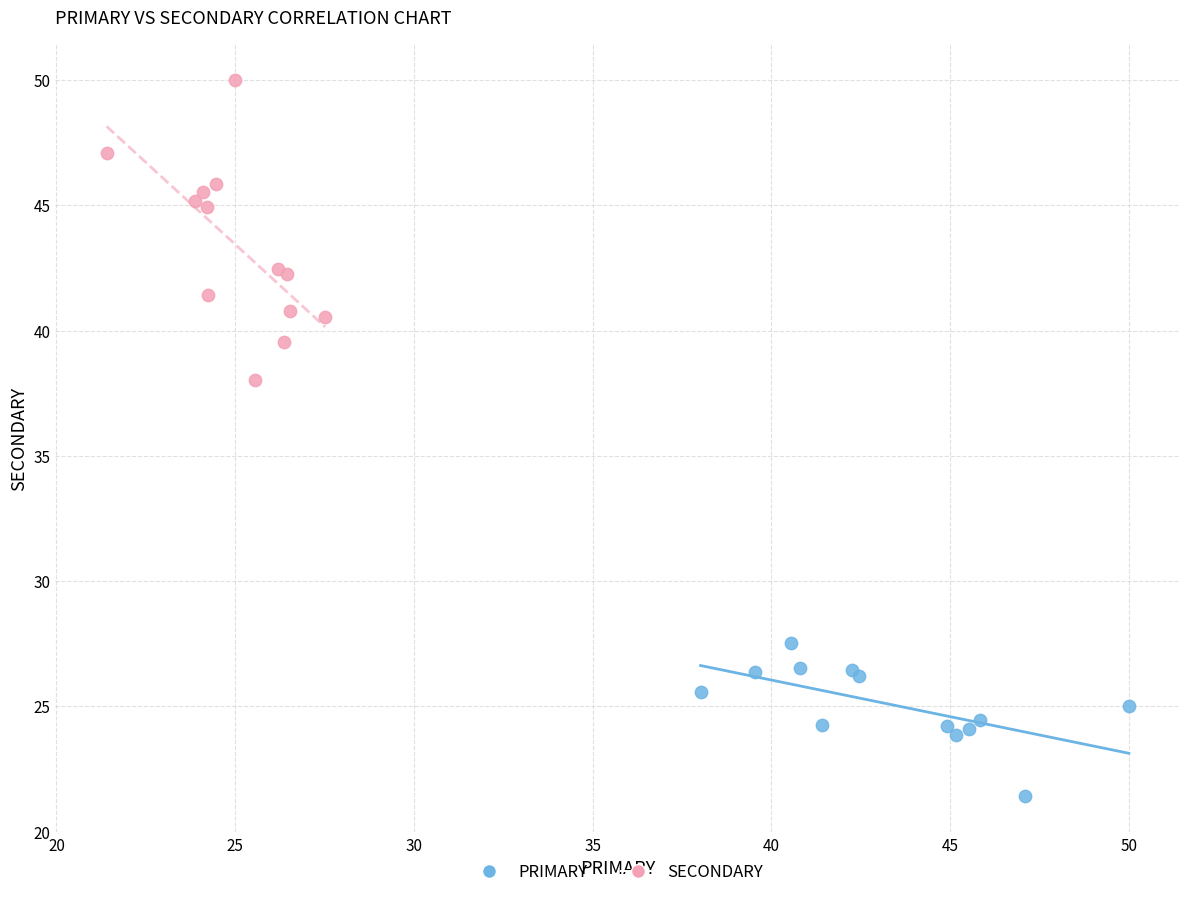

Which series has the widest spread of Y values?

SECONDARY